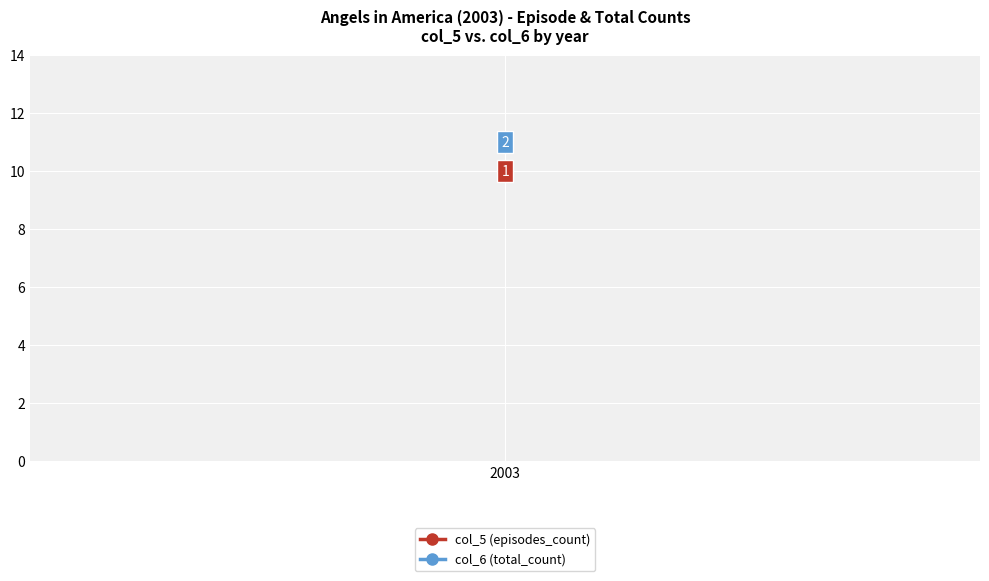

True or false: col_6 (total_count) and col_5 (episodes_count) cross at least once.

False